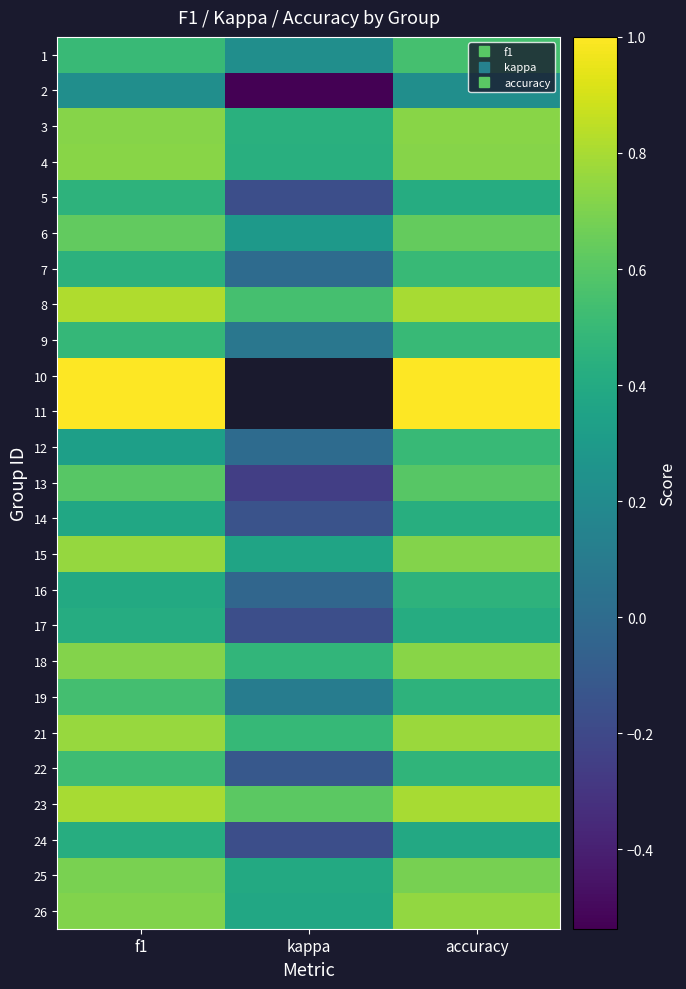

Rank the categories by 11 value from lowest to highest.

f1, kappa, accuracy